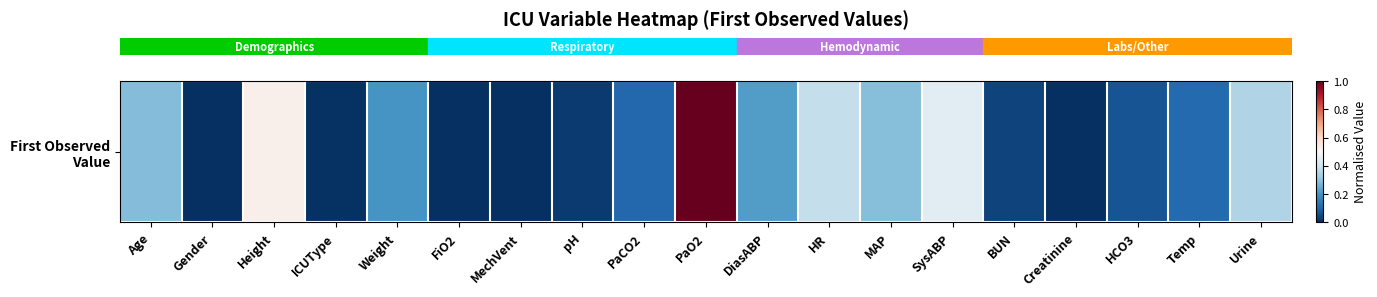

Reading right to left, extract all data points from this chart.

Urine=0.3	Temp=0.1	HCO3=0.1	Creatinine=0.0	BUN=0.0	SysABP=0.4	MAP=0.3	HR=0.4	DiasABP=0.2	PaO2=1.0	PaCO2=0.1	pH=0.0	MechVent=0.0	FiO2=0.0	Weight=0.2	ICUType=0.0	Height=0.5	Gender=0.0	Age=0.3